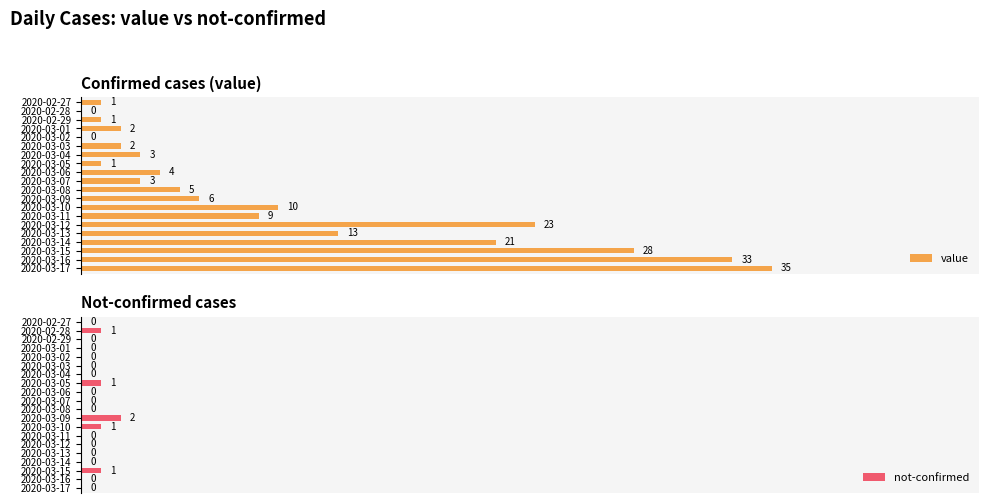

At how many categories does at least one series exceed 0?

19